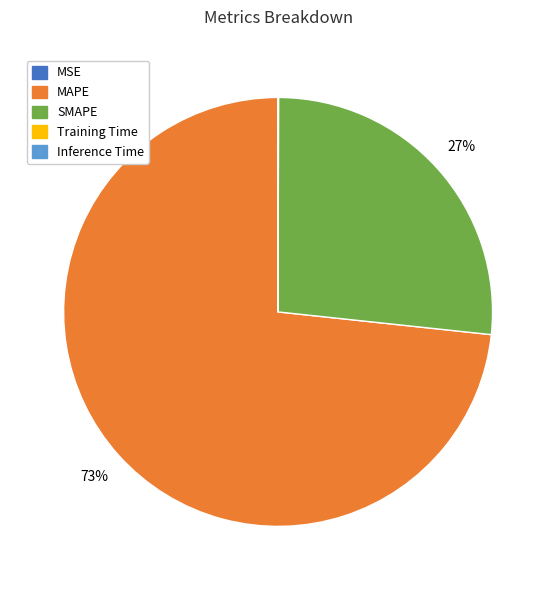

Which category accounts for the majority?

MAPE